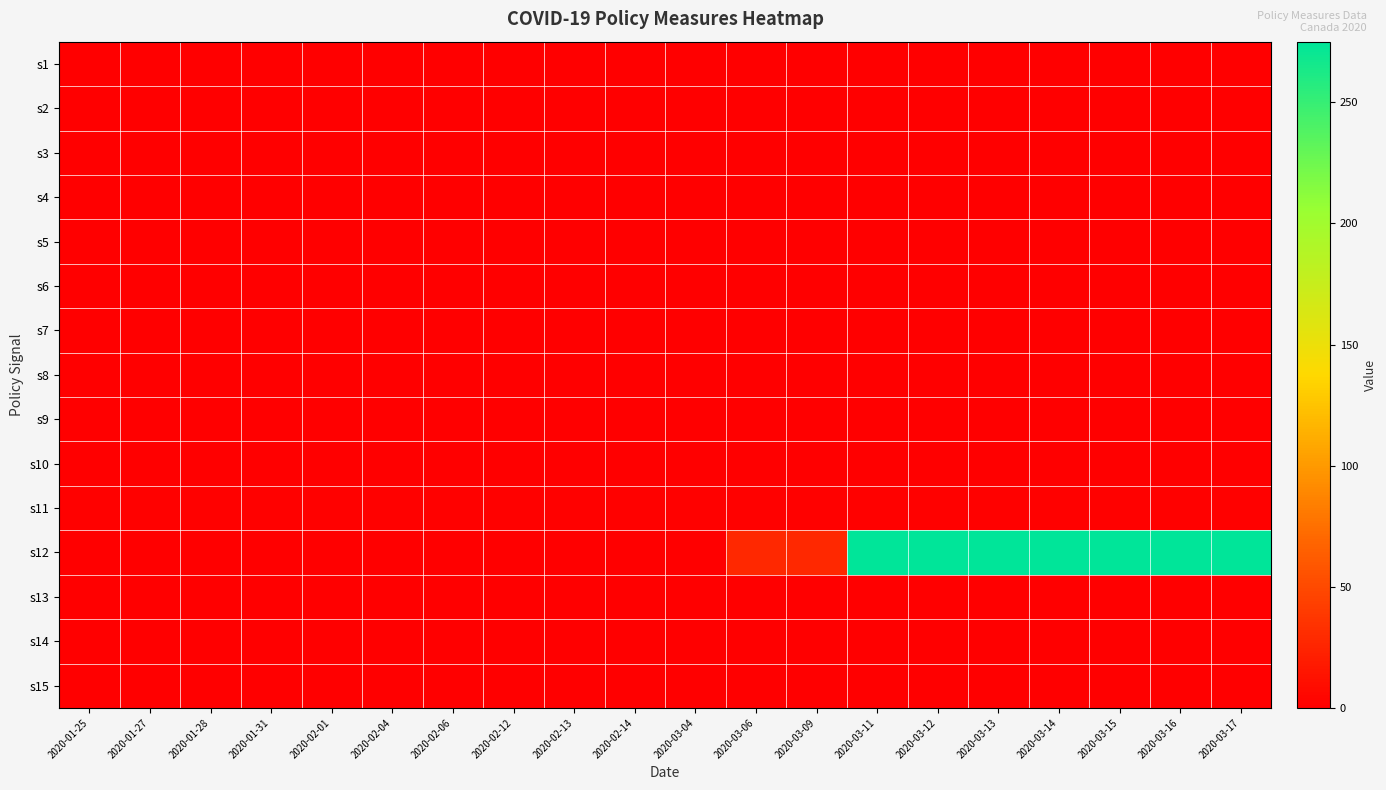

Reading left to right, list all the values displayed in this chart.

s1: 2020-01-25=0.0	2020-01-27=0.0	2020-01-28=0.0	2020-01-31=0.0	2020-02-01=0.0	2020-02-04=0.0	2020-02-06=0.0	2020-02-12=0.0	2020-02-13=0.0	2020-02-14=0.0	2020-03-04=0.0	2020-03-06=0.0	2020-03-09=0.0	2020-03-11=0.0	2020-03-12=0.0	2020-03-13=0.0	2020-03-14=0.0	2020-03-15=0.0	2020-03-16=0.0	2020-03-17=0.0
s2: 2020-01-25=0.0	2020-01-27=0.0	2020-01-28=0.0	2020-01-31=0.0	2020-02-01=0.0	2020-02-04=0.0	2020-02-06=0.0	2020-02-12=0.0	2020-02-13=0.0	2020-02-14=0.0	2020-03-04=0.0	2020-03-06=0.0	2020-03-09=0.0	2020-03-11=0.0	2020-03-12=0.0	2020-03-13=0.0	2020-03-14=0.0	2020-03-15=0.0	2020-03-16=0.0	2020-03-17=0.0
s3: 2020-01-25=0.0	2020-01-27=0.0	2020-01-28=0.0	2020-01-31=0.0	2020-02-01=0.0	2020-02-04=0.0	2020-02-06=0.0	2020-02-12=0.0	2020-02-13=0.0	2020-02-14=0.0	2020-03-04=1.0	2020-03-06=1.0	2020-03-09=1.0	2020-03-11=1.0	2020-03-12=1.0	2020-03-13=1.0	2020-03-14=1.0	2020-03-15=1.0	2020-03-16=1.0	2020-03-17=1.0
s4: 2020-01-25=0.0	2020-01-27=0.0	2020-01-28=0.0	2020-01-31=0.0	2020-02-01=0.0	2020-02-04=0.0	2020-02-06=0.0	2020-02-12=0.0	2020-02-13=0.0	2020-02-14=0.0	2020-03-04=0.0	2020-03-06=0.0	2020-03-09=0.0	2020-03-11=0.0	2020-03-12=0.0	2020-03-13=0.0	2020-03-14=0.0	2020-03-15=0.0	2020-03-16=0.0	2020-03-17=0.0
s5: 2020-01-25=0.0	2020-01-27=0.0	2020-01-28=0.0	2020-01-31=0.0	2020-02-01=0.0	2020-02-04=0.0	2020-02-06=0.0	2020-02-12=0.0	2020-02-13=0.0	2020-02-14=0.0	2020-03-04=0.0	2020-03-06=0.0	2020-03-09=0.0	2020-03-11=0.0	2020-03-12=0.0	2020-03-13=0.0	2020-03-14=0.0	2020-03-15=0.0	2020-03-16=0.0	2020-03-17=0.0
s6: 2020-01-25=0.0	2020-01-27=0.0	2020-01-28=0.0	2020-01-31=0.0	2020-02-01=0.0	2020-02-04=0.0	2020-02-06=0.0	2020-02-12=0.0	2020-02-13=0.0	2020-02-14=0.0	2020-03-04=0.0	2020-03-06=0.0	2020-03-09=0.0	2020-03-11=0.0	2020-03-12=0.0	2020-03-13=0.0	2020-03-14=0.0	2020-03-15=0.0	2020-03-16=0.0	2020-03-17=0.0
s7: 2020-01-25=0.0	2020-01-27=0.0	2020-01-28=0.0	2020-01-31=0.0	2020-02-01=0.0	2020-02-04=0.0	2020-02-06=0.0	2020-02-12=0.0	2020-02-13=0.0	2020-02-14=0.0	2020-03-04=0.0	2020-03-06=0.0	2020-03-09=0.0	2020-03-11=1.0	2020-03-12=1.0	2020-03-13=1.0	2020-03-14=1.0	2020-03-15=1.0	2020-03-16=1.0	2020-03-17=1.0
s8: 2020-01-25=0.0	2020-01-27=0.0	2020-01-28=0.0	2020-01-31=0.0	2020-02-01=0.0	2020-02-04=0.0	2020-02-06=0.0	2020-02-12=0.0	2020-02-13=0.0	2020-02-14=0.0	2020-03-04=0.0	2020-03-06=0.0	2020-03-09=0.0	2020-03-11=0.0	2020-03-12=0.0	2020-03-13=0.0	2020-03-14=0.0	2020-03-15=0.0	2020-03-16=0.0	2020-03-17=0.0
s9: 2020-01-25=0.0	2020-01-27=0.0	2020-01-28=0.0	2020-01-31=0.0	2020-02-01=0.0	2020-02-04=0.0	2020-02-06=0.0	2020-02-12=0.0	2020-02-13=0.0	2020-02-14=0.0	2020-03-04=0.0	2020-03-06=0.0	2020-03-09=0.0	2020-03-11=1.0	2020-03-12=1.0	2020-03-13=1.0	2020-03-14=1.0	2020-03-15=1.0	2020-03-16=1.0	2020-03-17=1.0
s10: 2020-01-25=0.0	2020-01-27=0.0	2020-01-28=0.0	2020-01-31=0.0	2020-02-01=0.0	2020-02-04=0.0	2020-02-06=0.0	2020-02-12=0.0	2020-02-13=0.0	2020-02-14=0.0	2020-03-04=0.0	2020-03-06=0.0	2020-03-09=0.0	2020-03-11=0.0	2020-03-12=0.0	2020-03-13=0.0	2020-03-14=0.0	2020-03-15=0.0	2020-03-16=0.0	2020-03-17=0.0
s11: 2020-01-25=1.8	2020-01-27=1.8	2020-01-28=1.8	2020-01-31=1.8	2020-02-01=1.8	2020-02-04=1.8	2020-02-06=1.8	2020-02-12=1.8	2020-02-13=1.8	2020-02-14=1.8	2020-03-04=1.2	2020-03-06=1.2	2020-03-09=1.2	2020-03-11=1.2	2020-03-12=1.2	2020-03-13=1.2	2020-03-14=1.2	2020-03-15=1.2	2020-03-16=1.2	2020-03-17=1.2
s12: 2020-01-25=0.0	2020-01-27=0.0	2020-01-28=0.0	2020-01-31=0.0	2020-02-01=0.0	2020-02-04=0.0	2020-02-06=0.0	2020-02-12=0.0	2020-02-13=0.0	2020-02-14=0.0	2020-03-04=0.0	2020-03-06=27.0	2020-03-09=27.0	2020-03-11=275.0	2020-03-12=275.0	2020-03-13=275.0	2020-03-14=275.0	2020-03-15=275.0	2020-03-16=275.0	2020-03-17=275.0
s13: 2020-01-25=0.0	2020-01-27=0.0	2020-01-28=0.0	2020-01-31=0.0	2020-02-01=0.0	2020-02-04=0.0	2020-02-06=0.0	2020-02-12=0.0	2020-02-13=0.0	2020-02-14=0.0	2020-03-04=0.0	2020-03-06=0.0	2020-03-09=0.0	2020-03-11=0.0	2020-03-12=0.0	2020-03-13=0.0	2020-03-14=0.0	2020-03-15=0.0	2020-03-16=0.0	2020-03-17=0.0
s14: 2020-01-25=0.0	2020-01-27=0.0	2020-01-28=0.0	2020-01-31=0.0	2020-02-01=0.0	2020-02-04=0.0	2020-02-06=0.0	2020-02-12=0.0	2020-02-13=0.0	2020-02-14=0.0	2020-03-04=0.0	2020-03-06=0.0	2020-03-09=0.0	2020-03-11=0.0	2020-03-12=0.0	2020-03-13=0.0	2020-03-14=0.0	2020-03-15=0.0	2020-03-16=0.0	2020-03-17=0.0
s15: 2020-01-25=0.0	2020-01-27=0.0	2020-01-28=0.0	2020-01-31=0.0	2020-02-01=0.0	2020-02-04=0.0	2020-02-06=0.0	2020-02-12=0.0	2020-02-13=0.0	2020-02-14=0.0	2020-03-04=0.0	2020-03-06=0.0	2020-03-09=0.0	2020-03-11=0.0	2020-03-12=0.0	2020-03-13=0.0	2020-03-14=0.0	2020-03-15=0.0	2020-03-16=0.0	2020-03-17=0.0